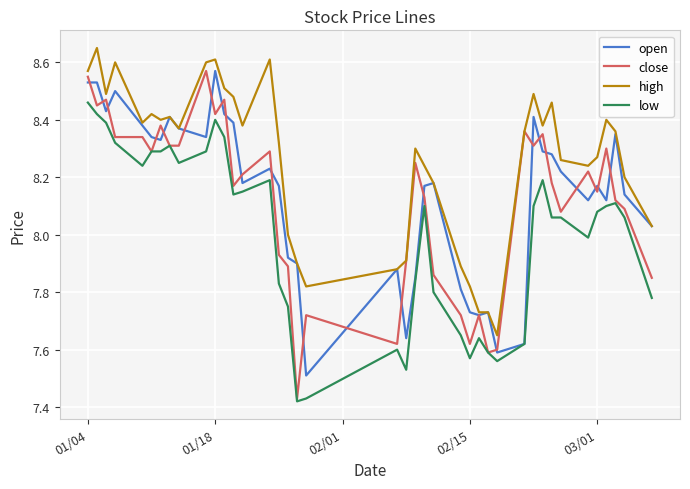

True or false: high and low intersect in this chart.

False